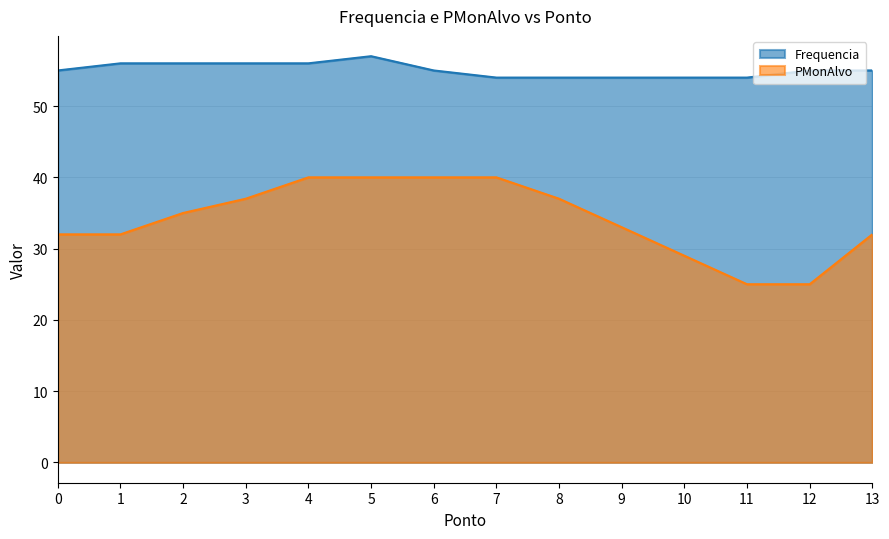

What is the total value across all series at 7?

94